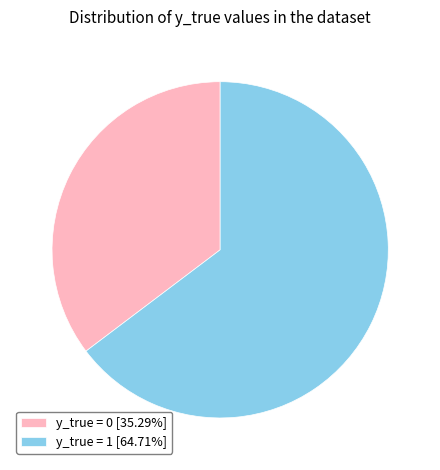

How many segments does this pie chart have?

2